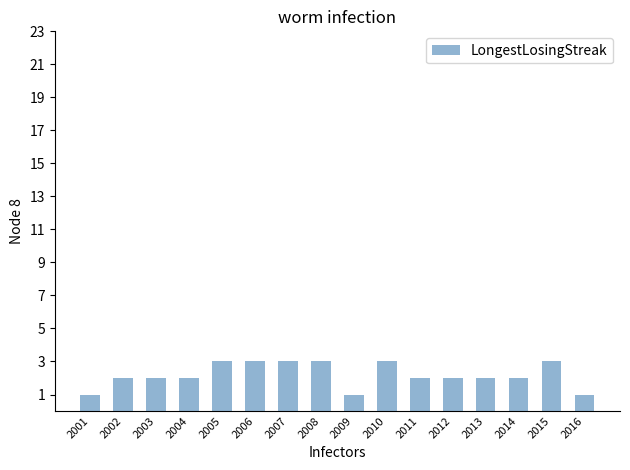

What is the sum of all values?

35